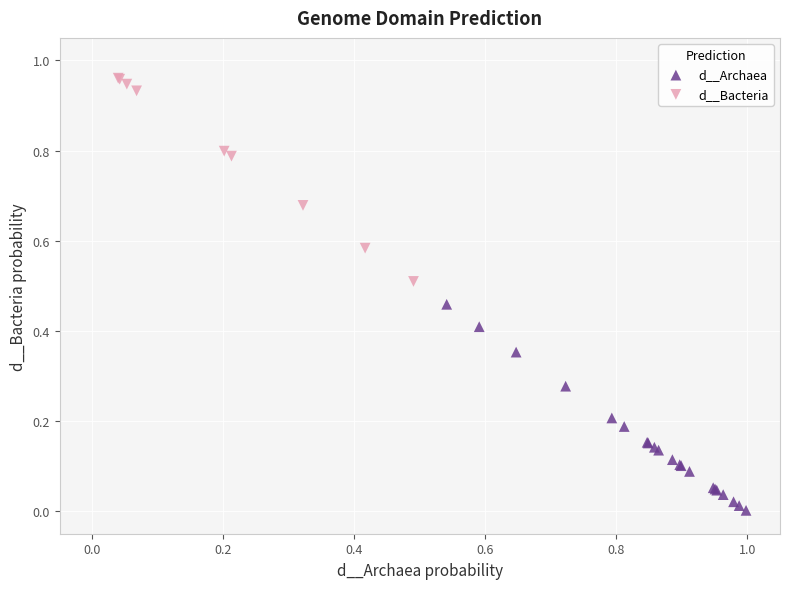

Which series contains the highest Y value?

d__Bacteria